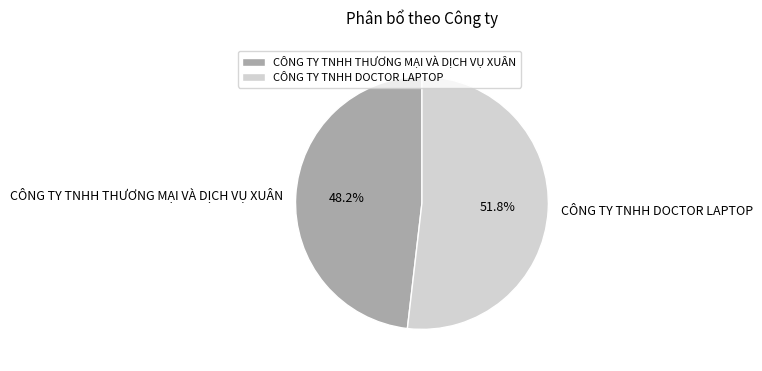

What portion of the pie excludes CÔNG TY TNHH DOCTOR LAPTOP?

48.2%